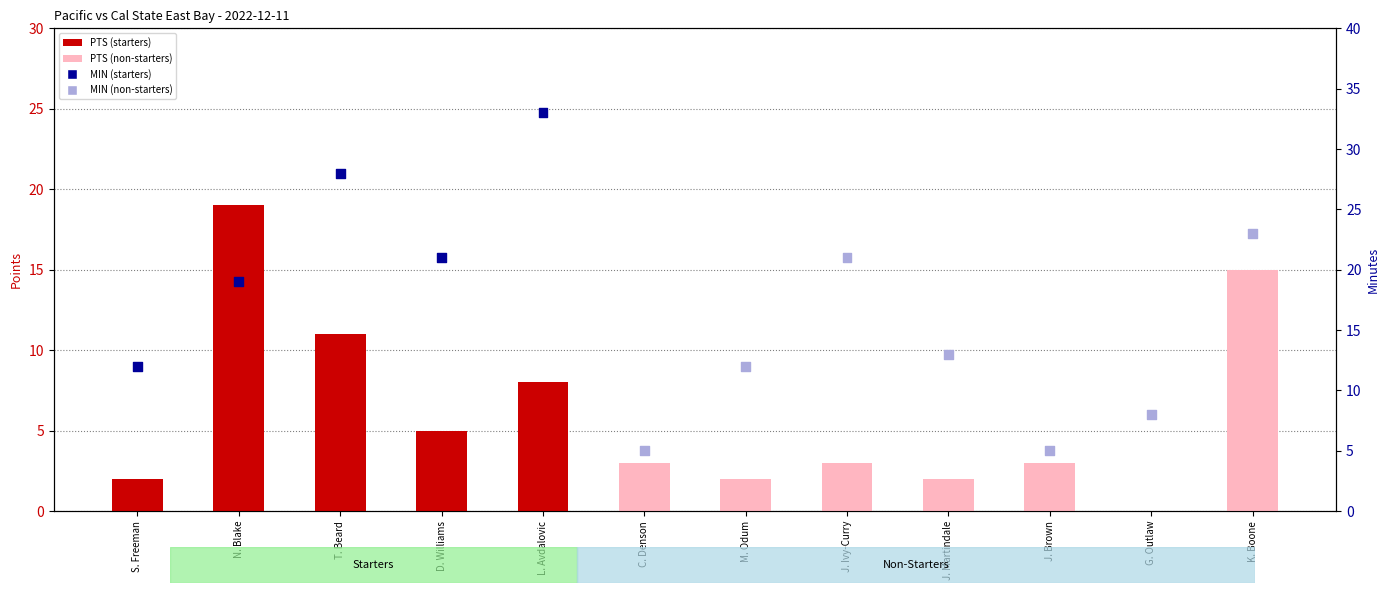

Is the value of PTS (points) at C. Denson greater than the value of MIN (minutes) at J. Ivy-Curry?

No